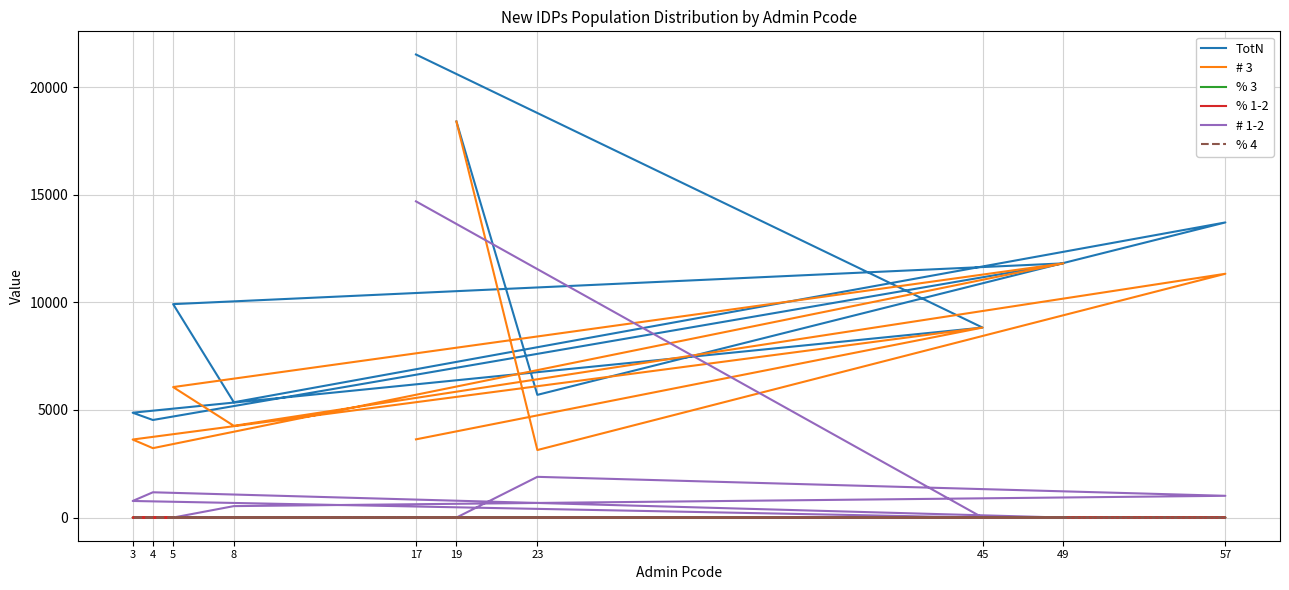

True or false: TotN has more than 2 interior local peaks.

False